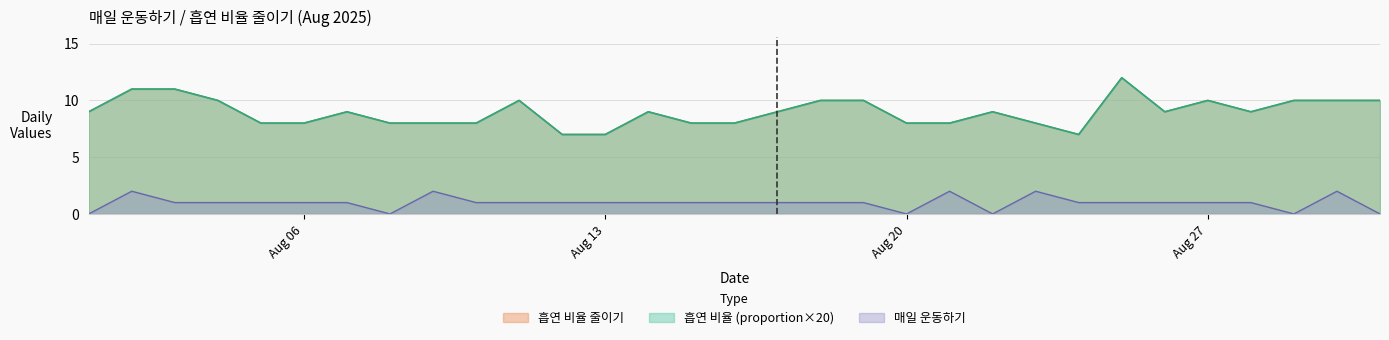

At how many categories does at least one series exceed 6?

31